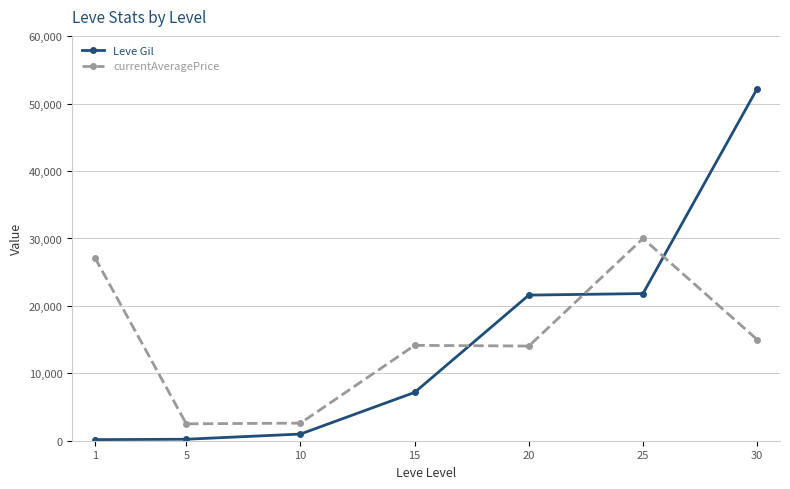

At how many categories does at least one series exceed 20965?

4